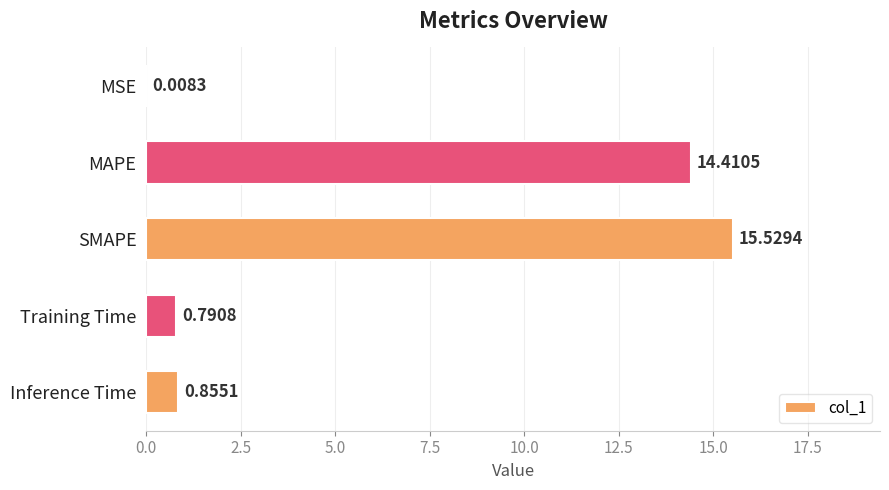

What is the change in value from Training Time to Inference Time?

+0.1